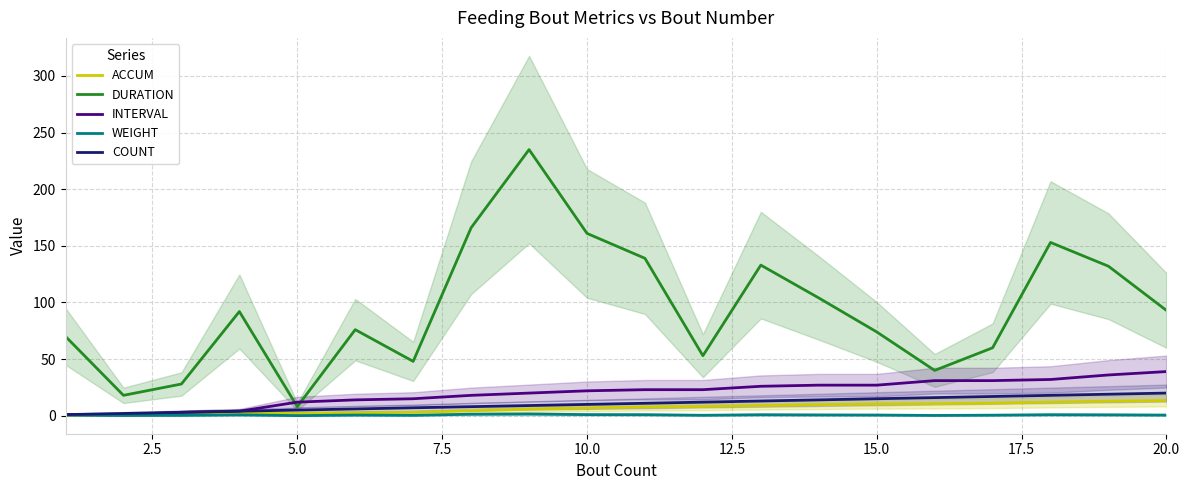

How many data points does each series have?

20